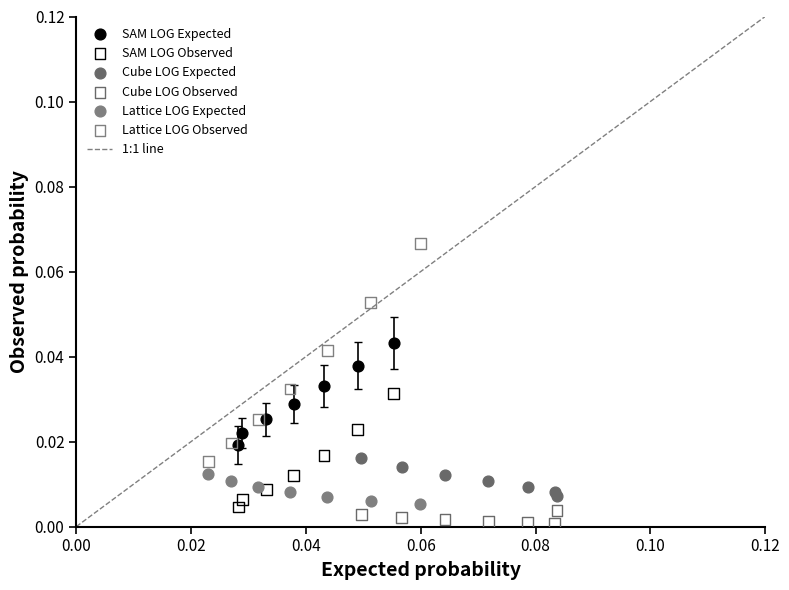

Which series has the largest Y range (max minus min)?

Lattice LOG Observed